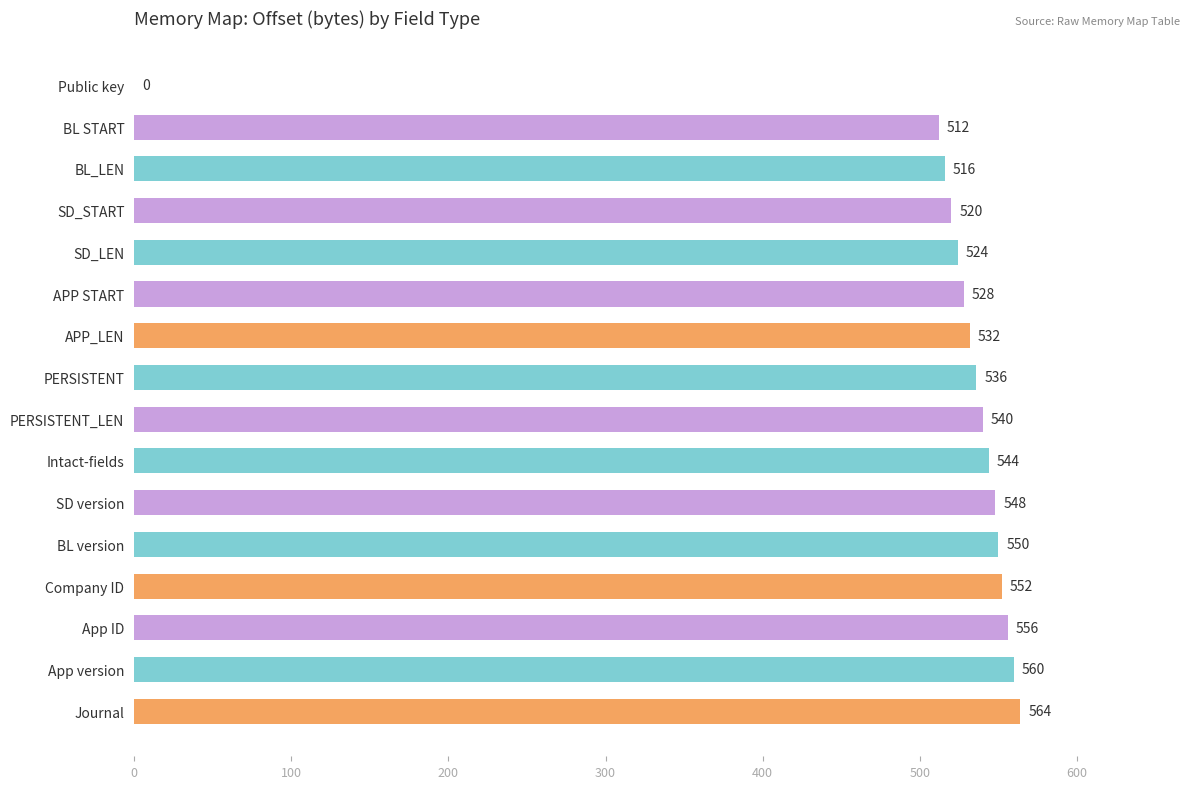

What is the sum of all values?

8082